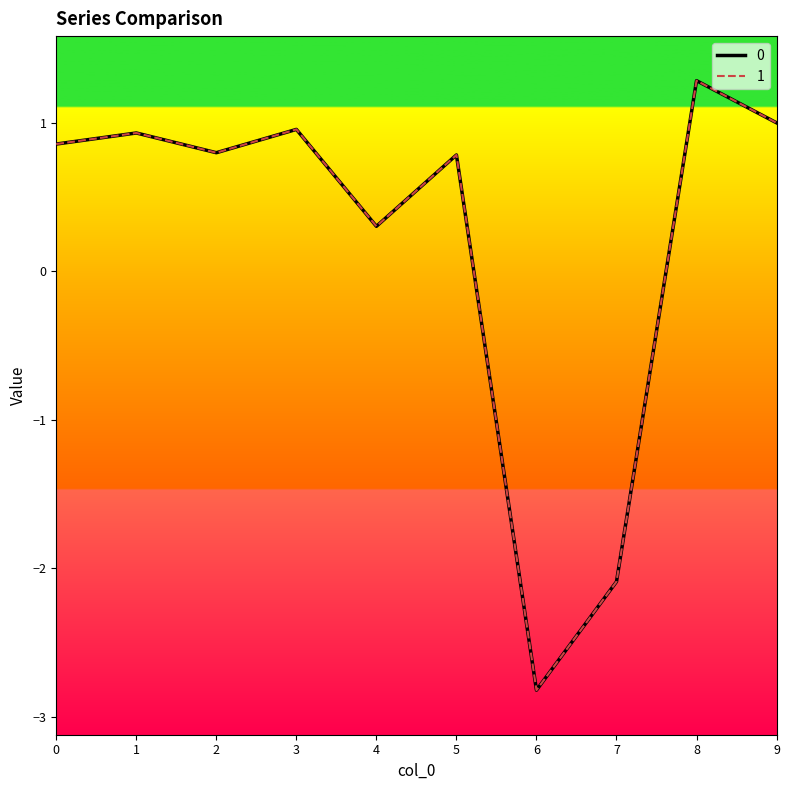

Is it true that 1 equals 0.2 at 9?

False